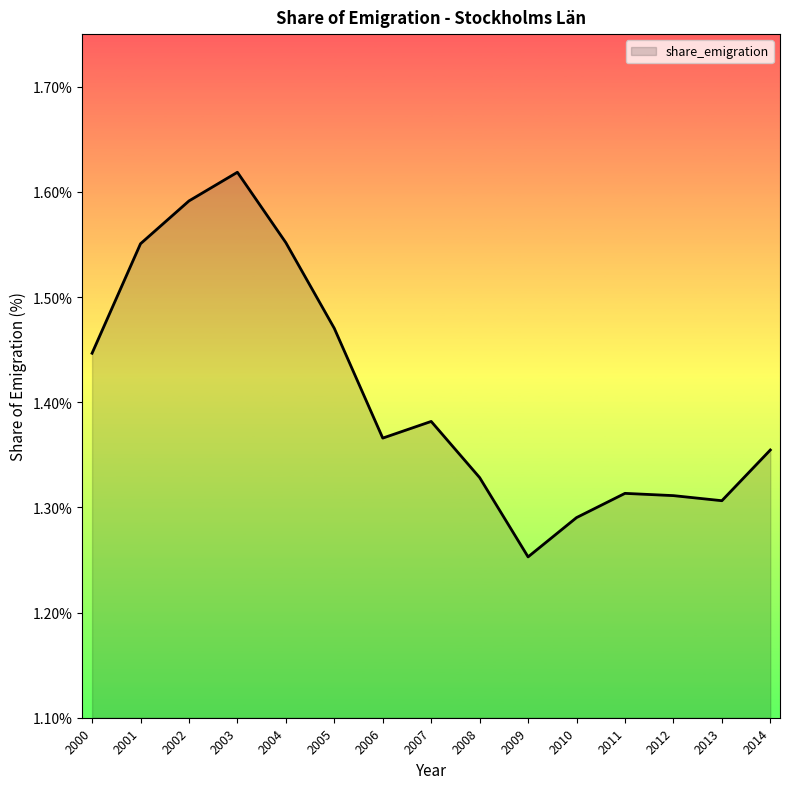

True or false: the data shows 0.9 at 2014.

False